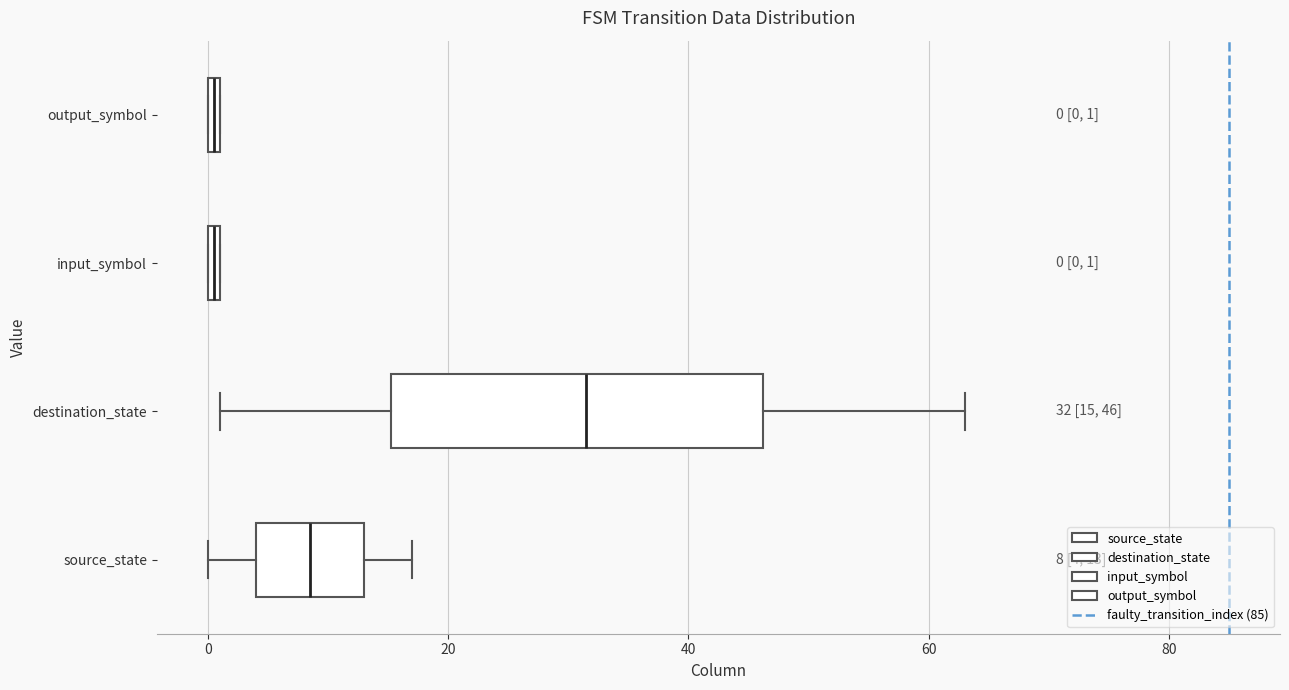

Which box's median line is the furthest to the right?

destination_state